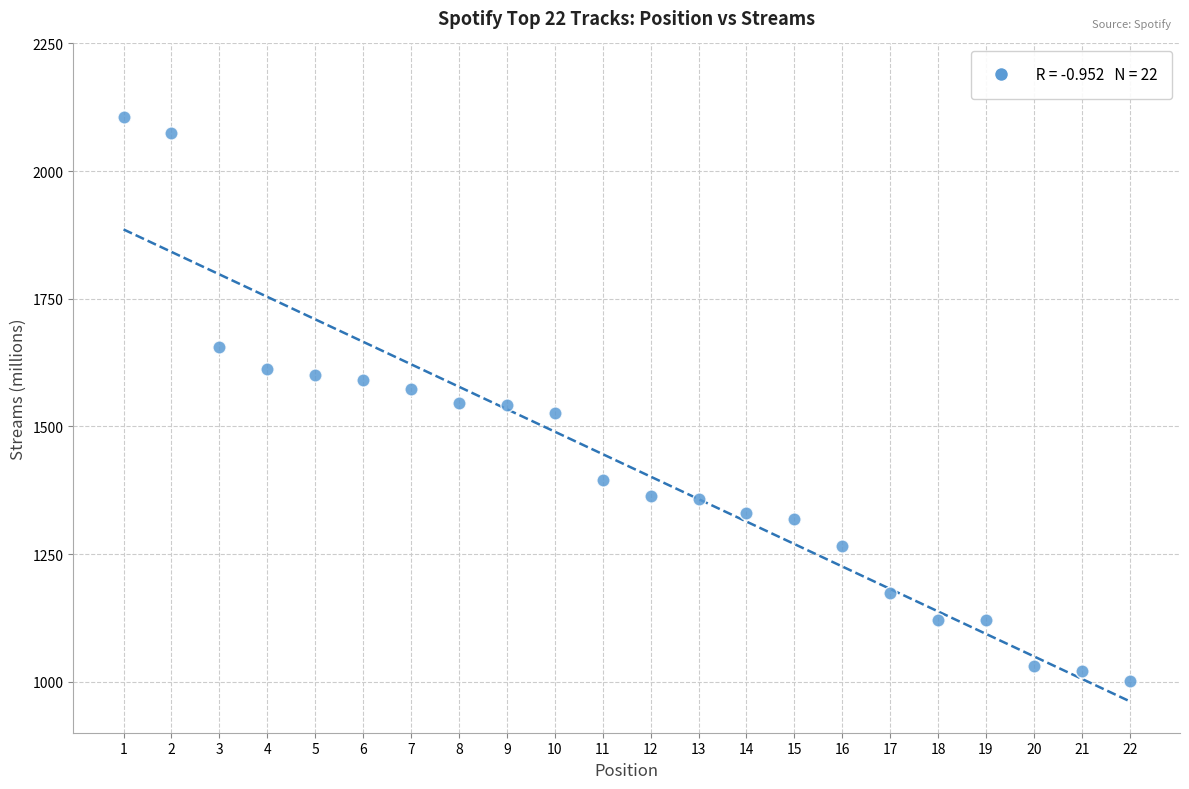

What is the range of X values (max minus min)?

21